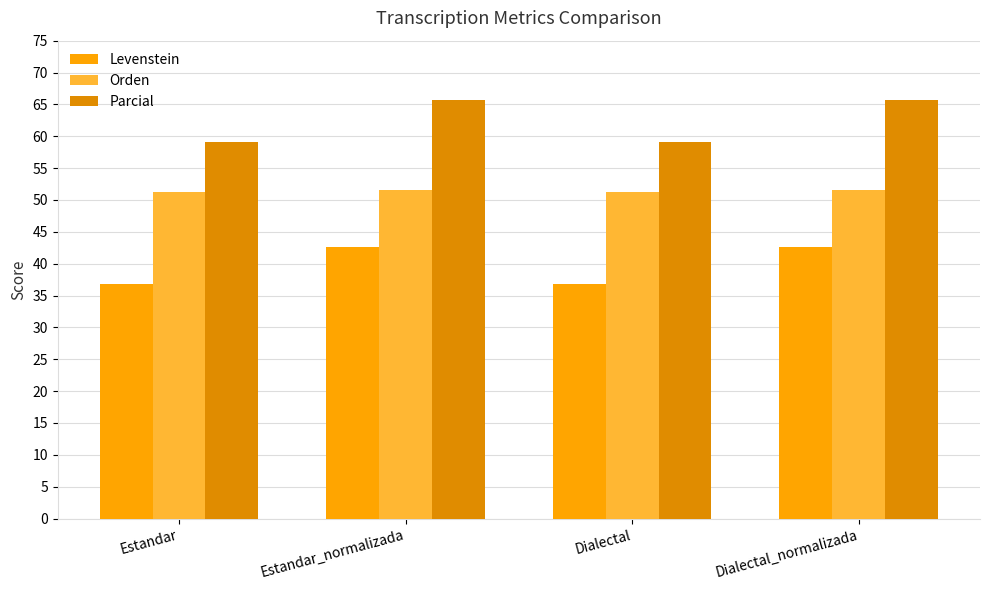

Rank the series at Estandar_normalizada from highest to lowest value.

Parcial, Orden, Levenstein